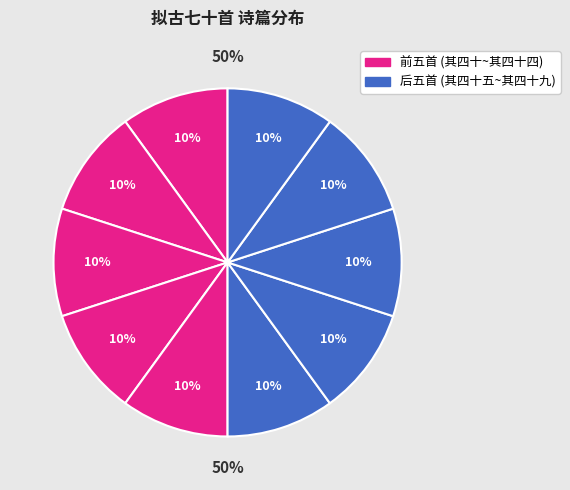

What percentage is NOT represented by 拟古七十首 其四十一?

90.0%